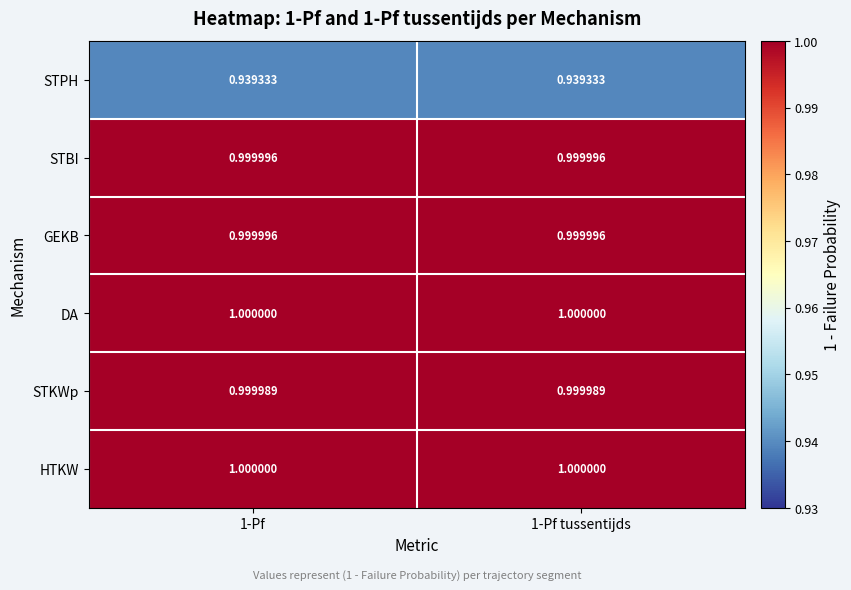

Is the value of DA at 1-Pf tussentijds greater than the value of STPH at 1-Pf tussentijds?

Yes